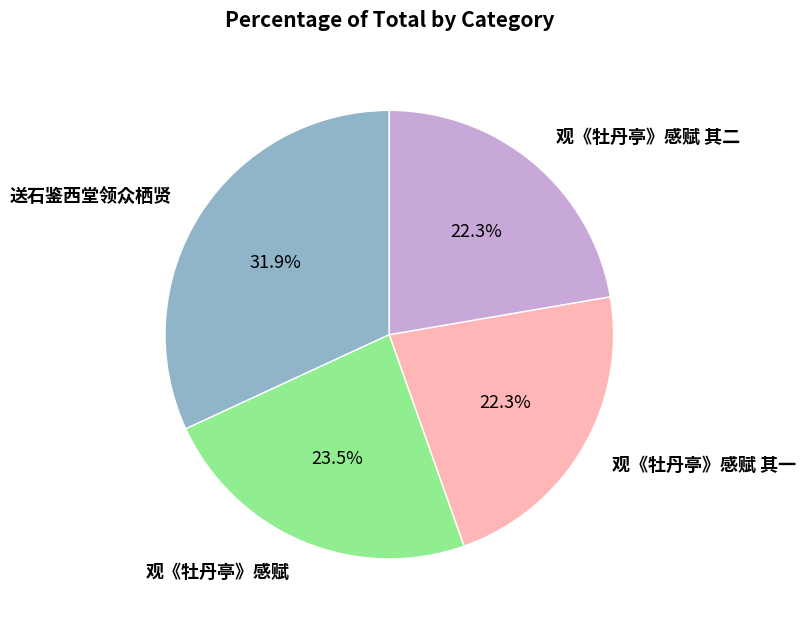

Which category has the biggest portion of the pie?

送石鉴西堂领众栖贤